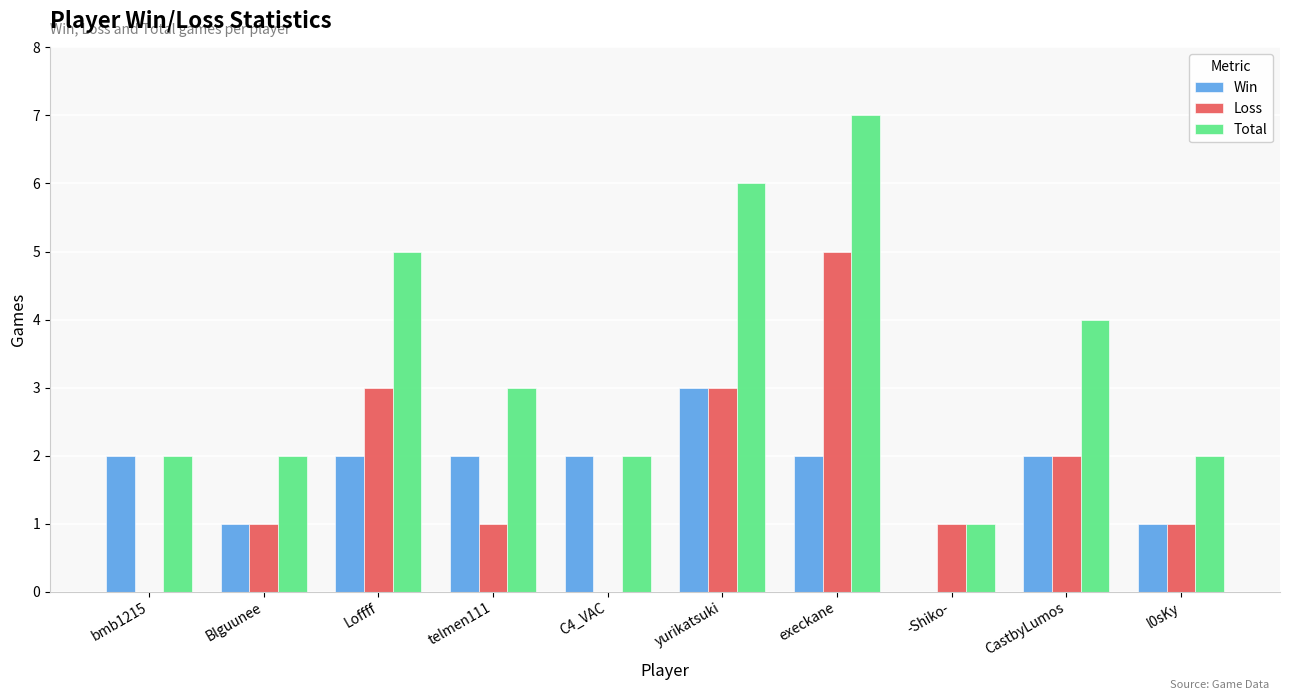

The Loss series shows 1 at telmen111. True or false?

True